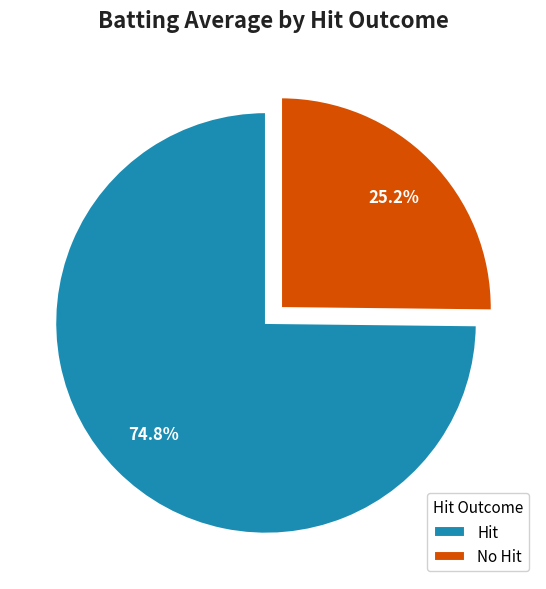

Does any single category account for the majority?

Yes